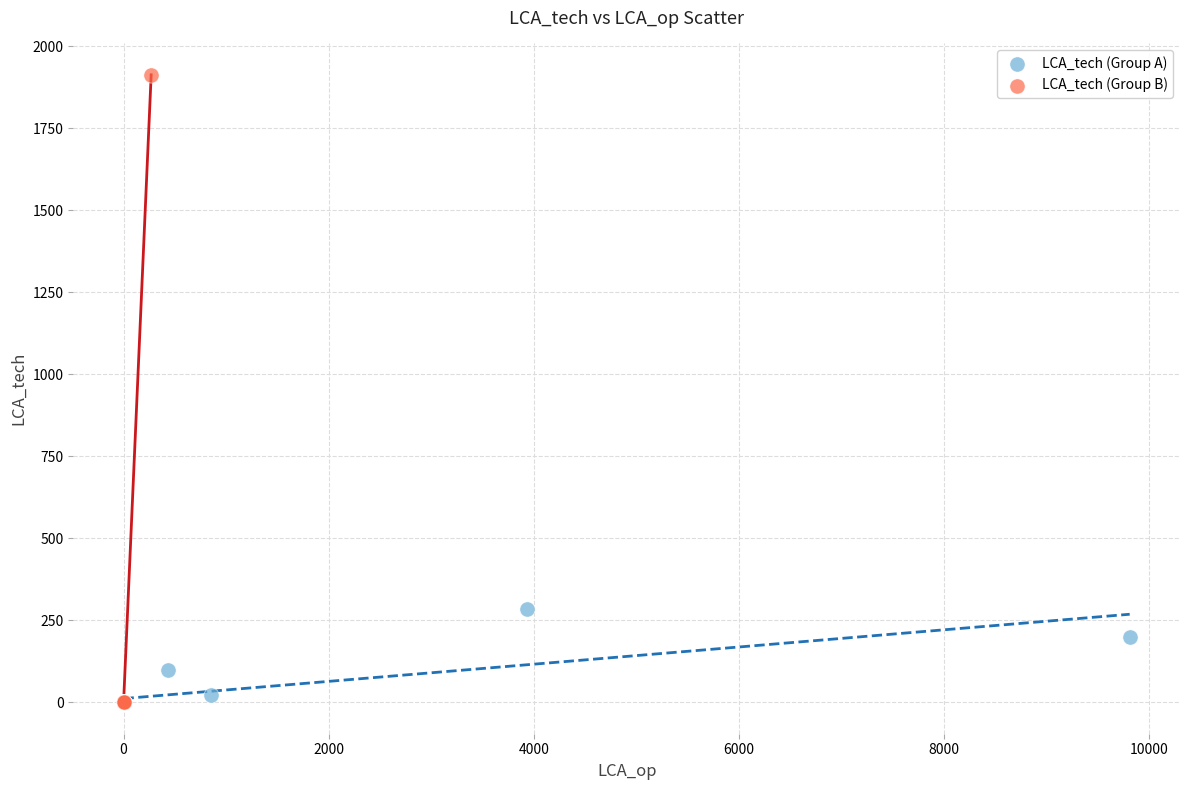

What are all the series names shown in the legend?

LCA_tech (Group A), LCA_tech (Group B)